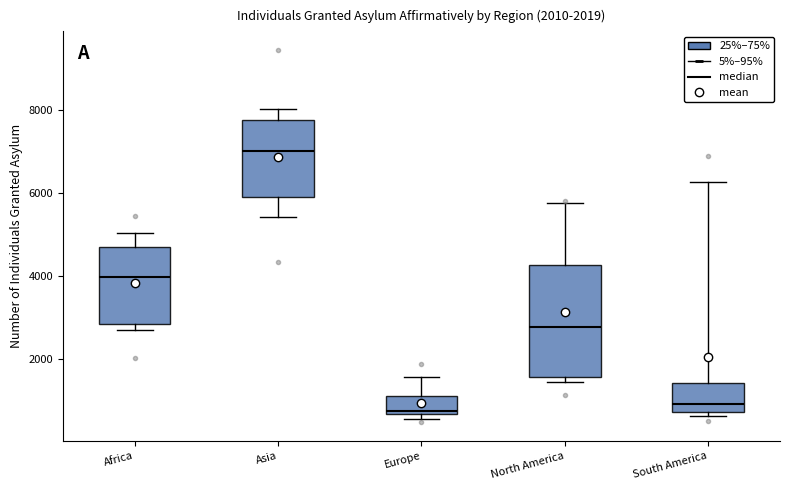

Reading left to right, transcribe this box plot: for each box, give where its median line is, the range the box spans, and where its two whiskers end, as read against the y-axis. The values are not printed on the chart, so give them approximately, as read against the axis.

Africa: median 4000, box 2800 to 4800, whiskers 2600 to 5000
Asia: median 7000, box 5800 to 7800, whiskers 5400 to 8000
Europe: median 800, box 600 to 1000, whiskers 600 (just below the box's lower edge) to 1600
North America: median 2800, box 1600 to 4200, whiskers 1400 to 5800
South America: median 1000, box 800 to 1400, whiskers 600 to 6200